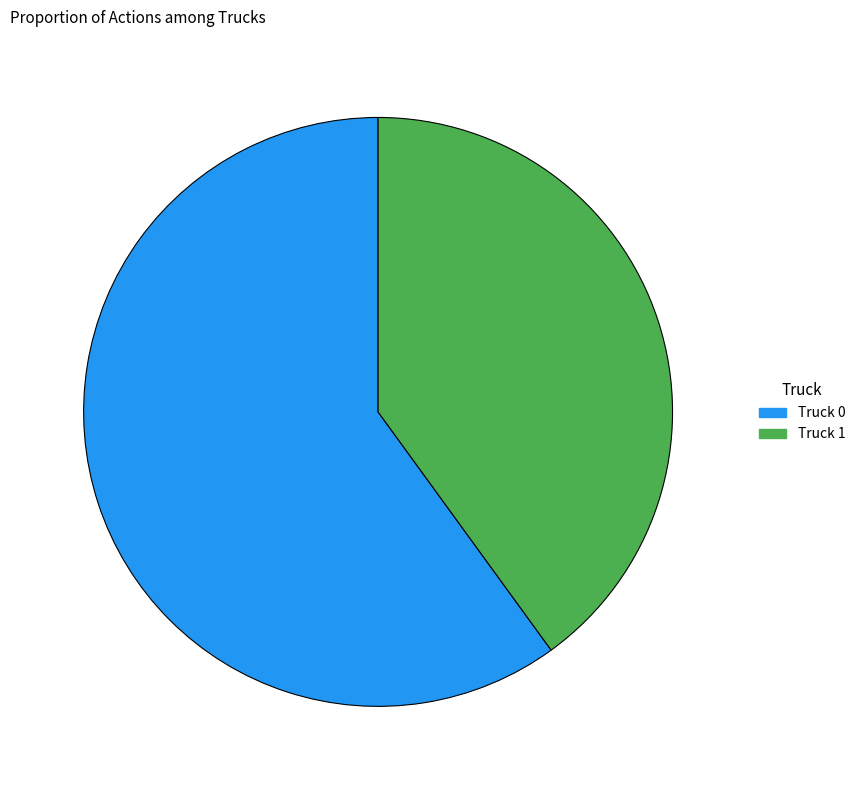

Which has a higher value, Truck 0 or Truck 1?

Truck 0